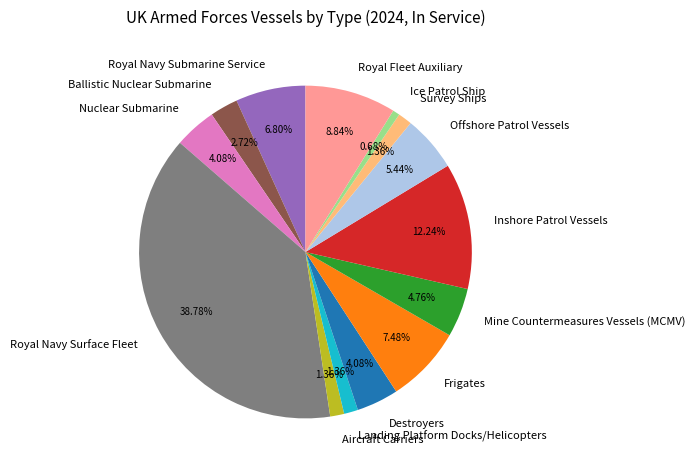

Is the sum of Frigates and Offshore Patrol Vessels greater than half?

No